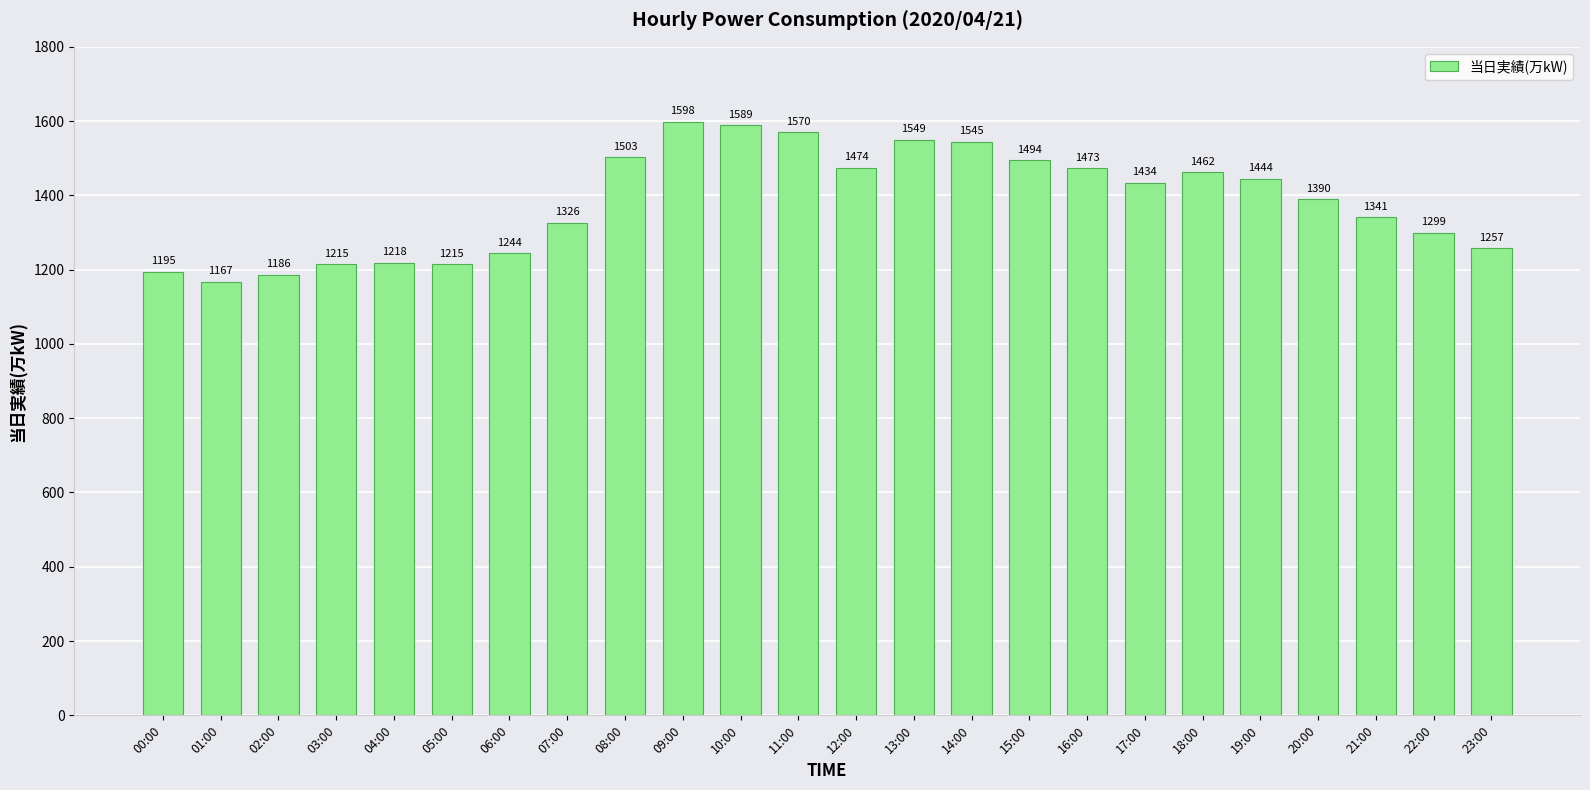

What is the ratio of the value at 08:00 to the value at 22:00?

1.2